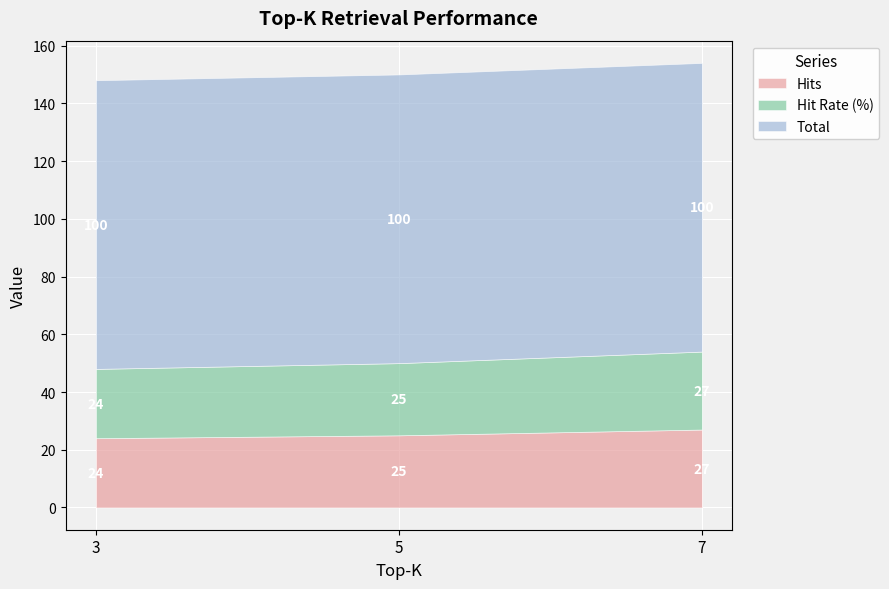

List the series in order of their peak value, highest first.

Total, Hits, Hit Rate (%)